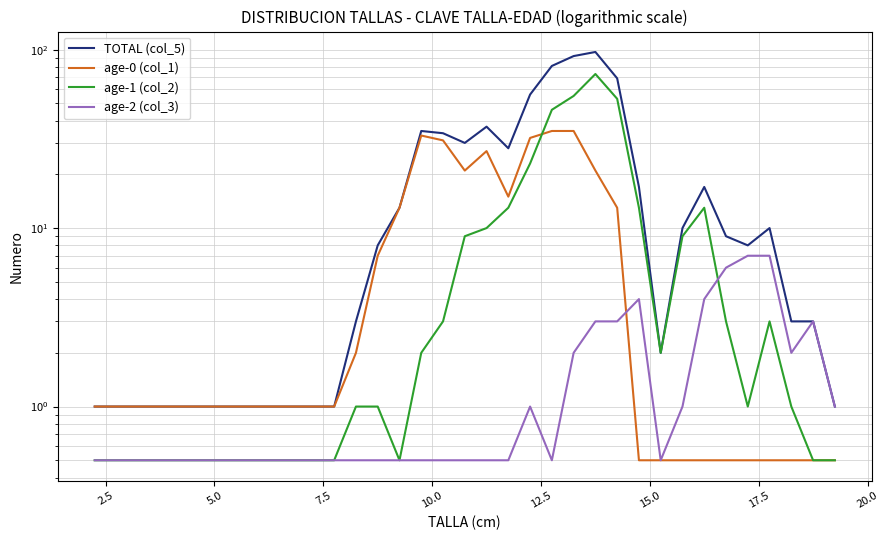

How many data points in age-1 (col_2) are above 1?

16